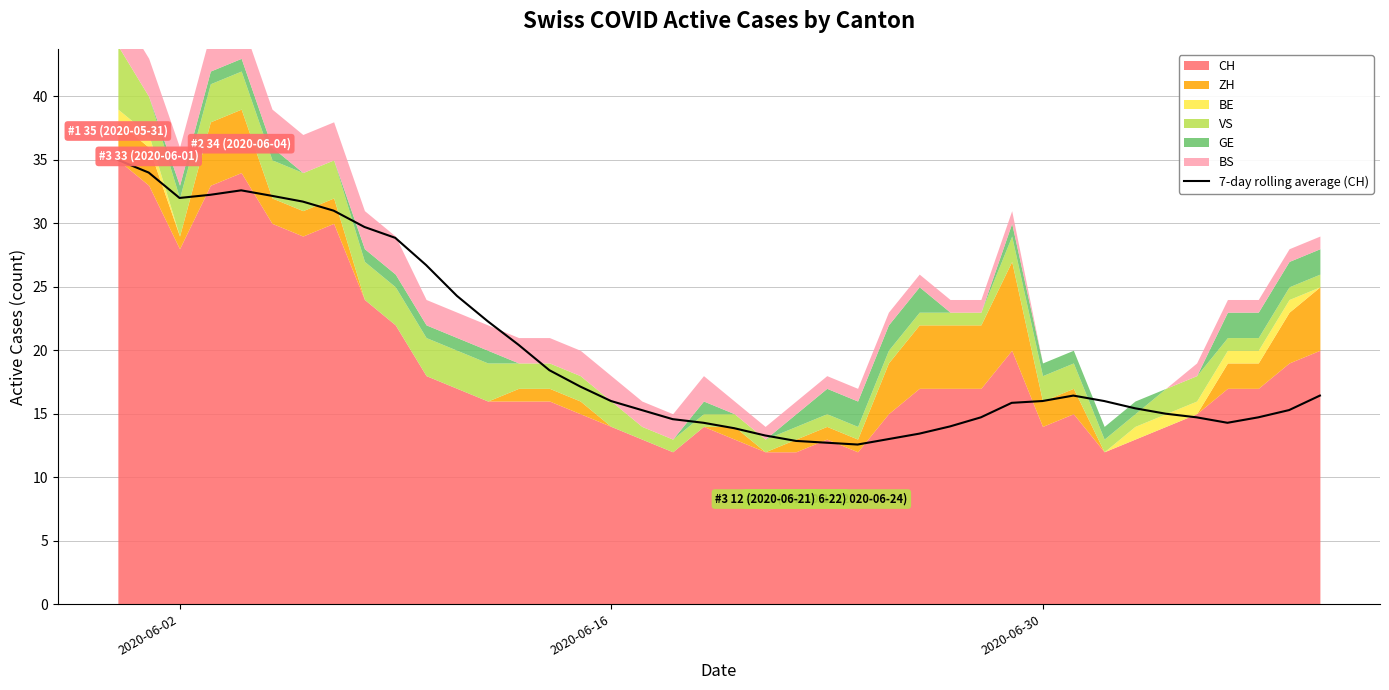

True or false: there are more than 2 points higher than both neighbors.

False